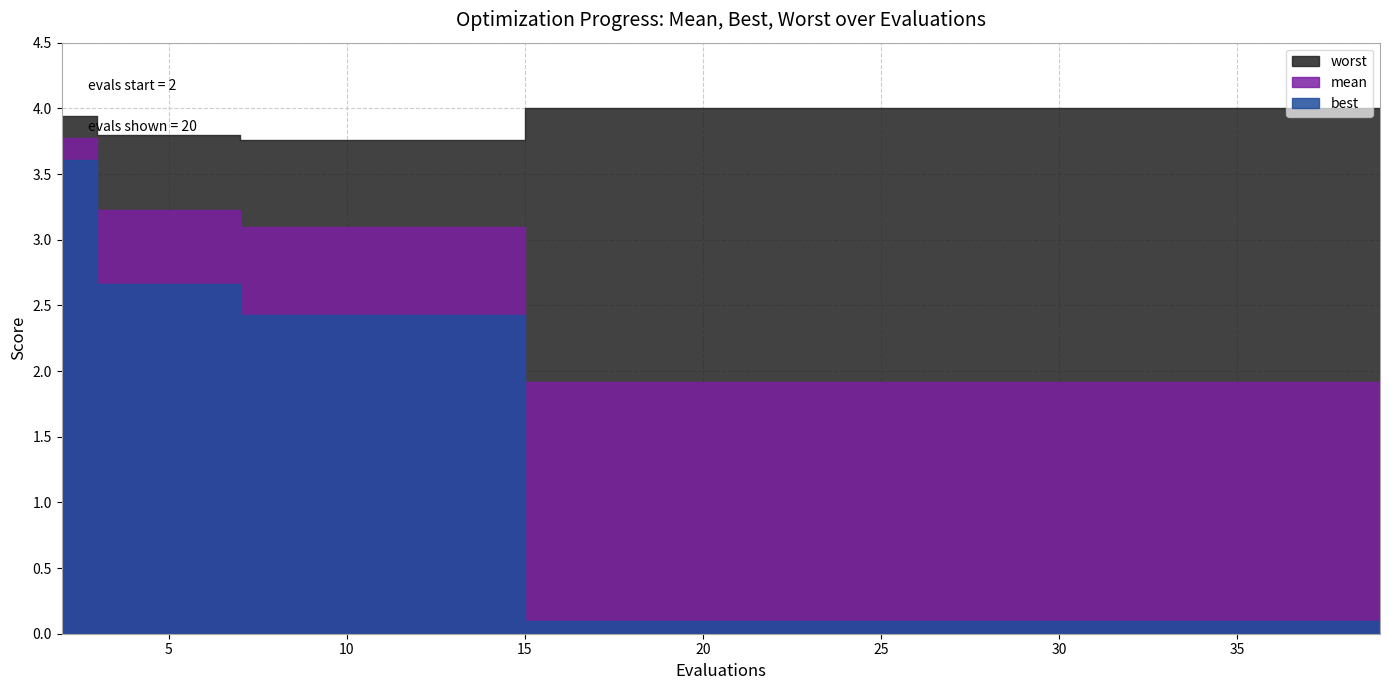

Between 6 and 18, which series saw the biggest shift?

best